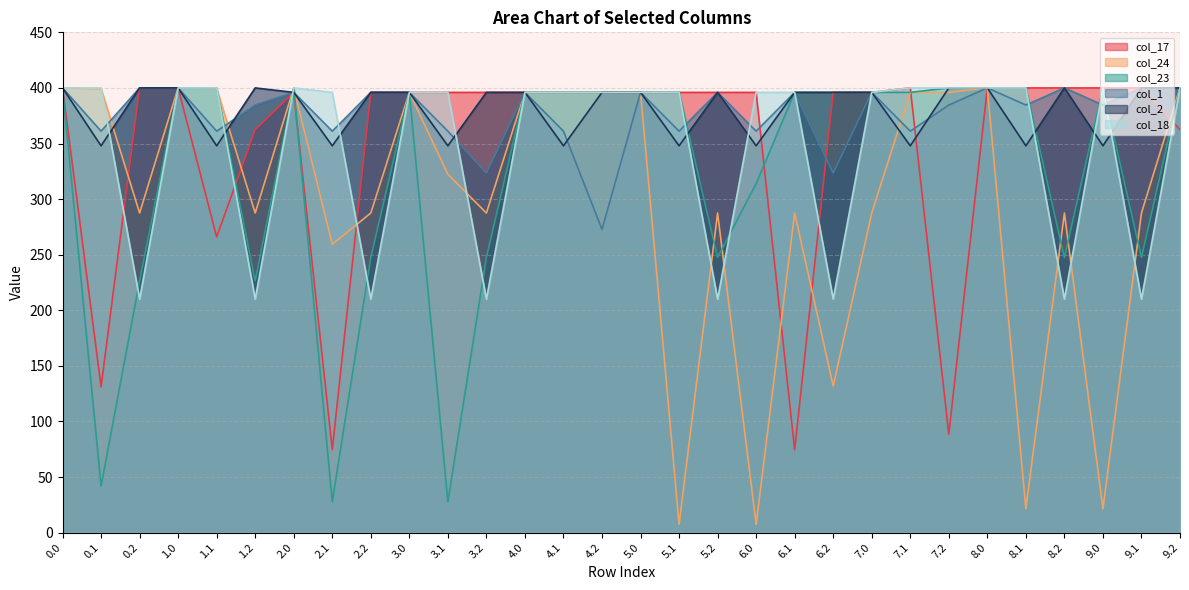

Does the chart have visible grid lines?

Yes